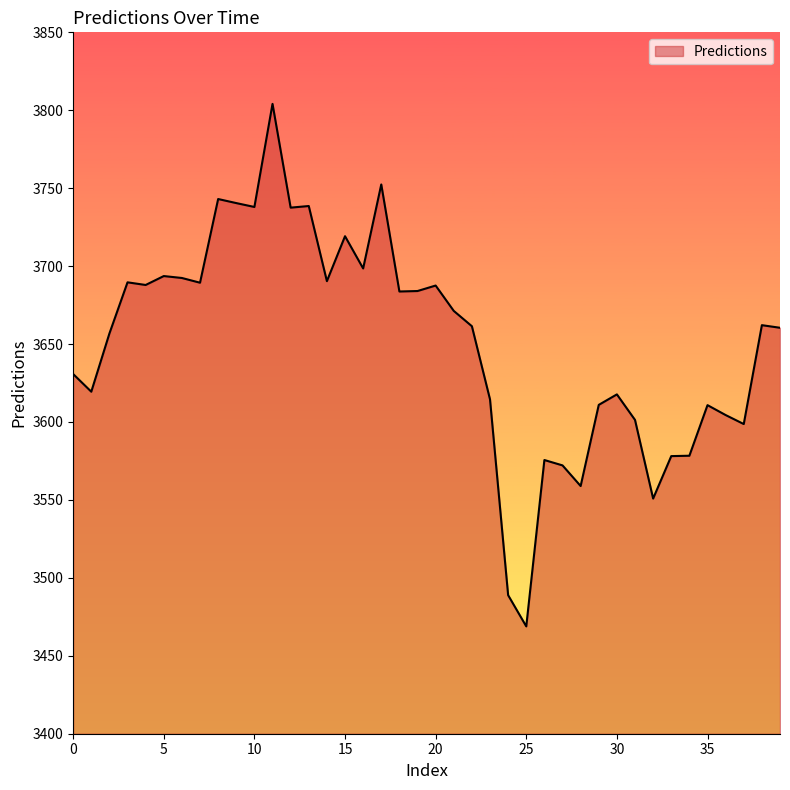

Does the chart have visible grid lines?

No